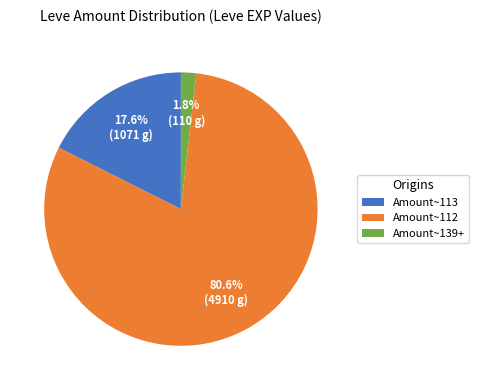

How many slices are in this pie chart?

3